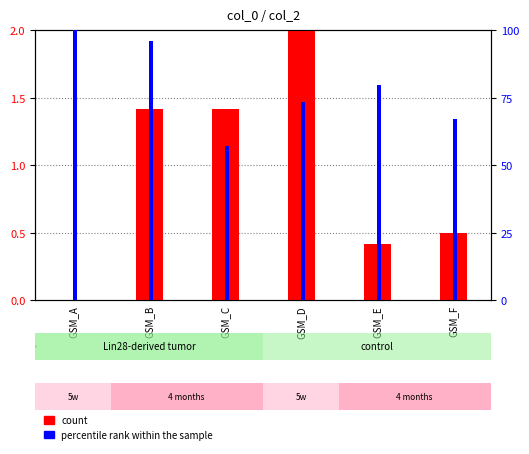

At which label is percentile rank within the sample closest to 78?

GSM_E